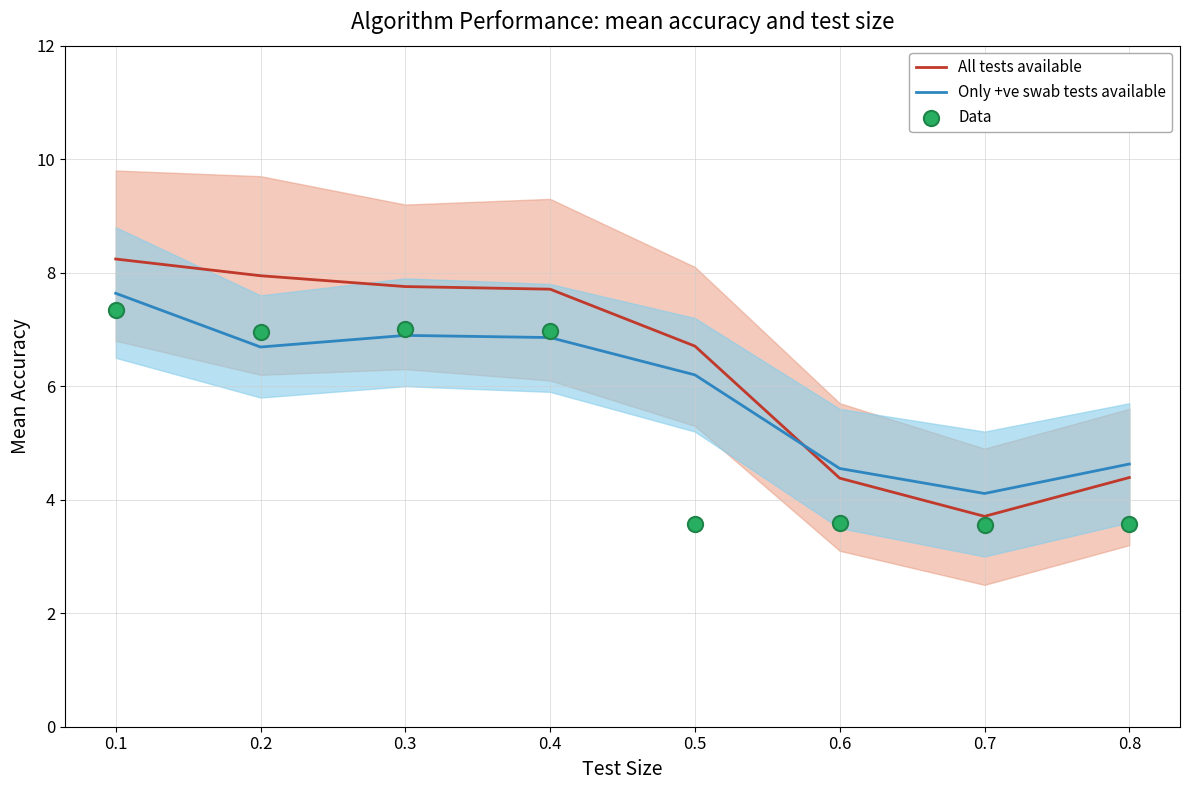

What are all the series names shown in the legend?

All tests available, Only +ve swab tests available, Data